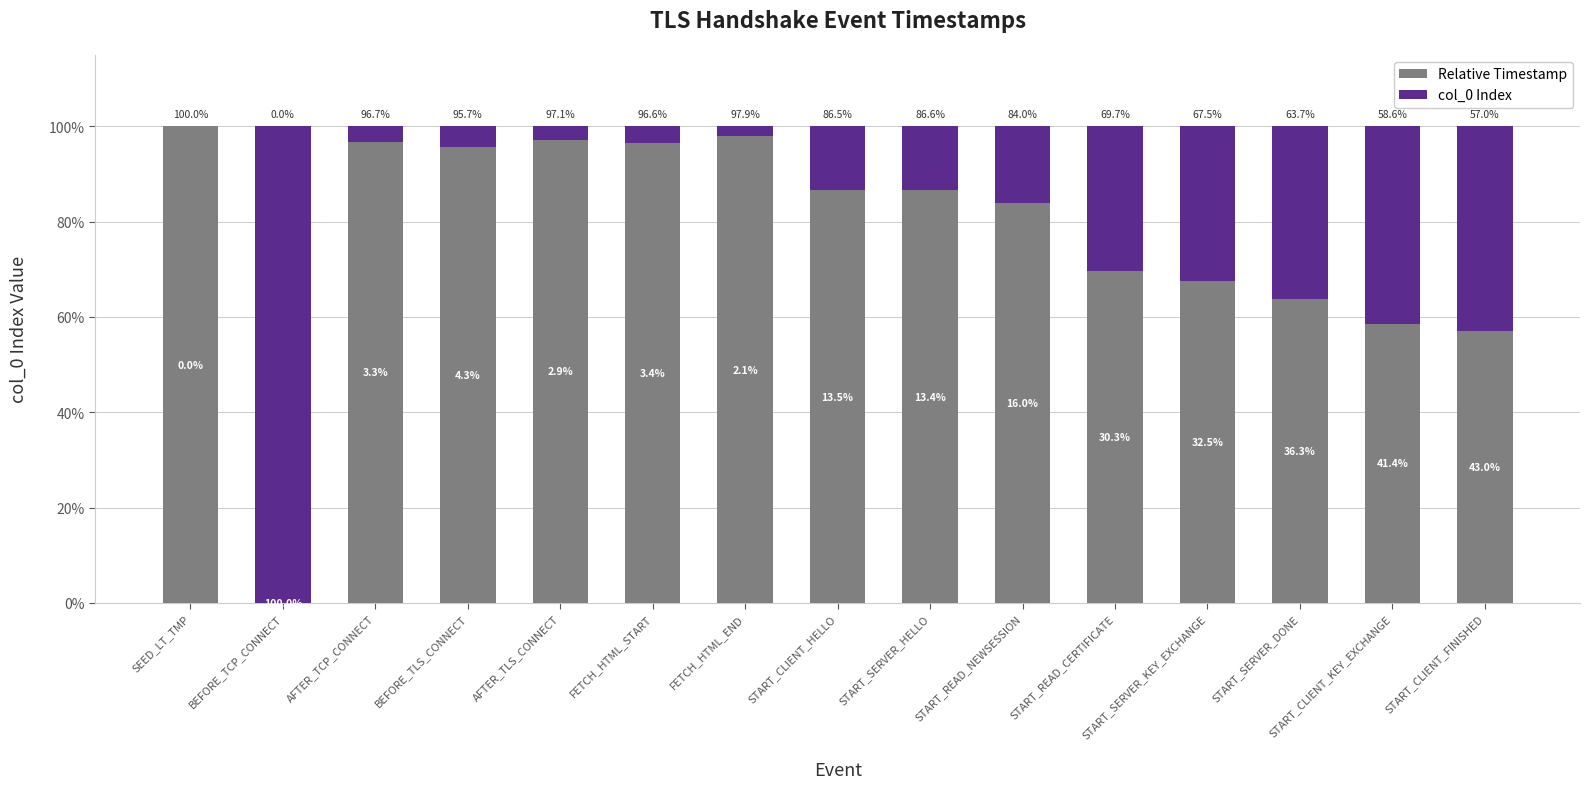

What is the approximate value of Relative Timestamp at AFTER_TLS_CONNECT?

97.1